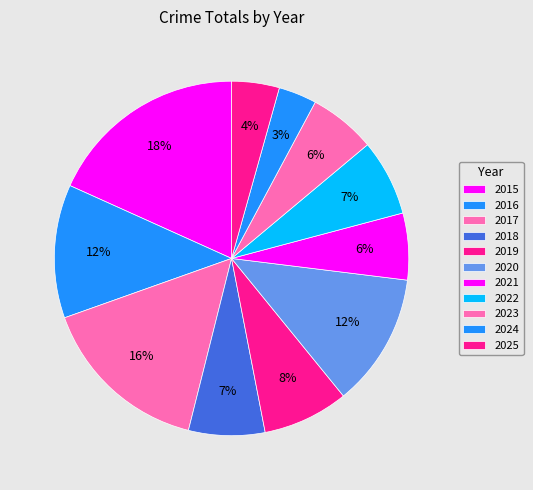

True or false: 2021 accounts for 6% of the total.

True